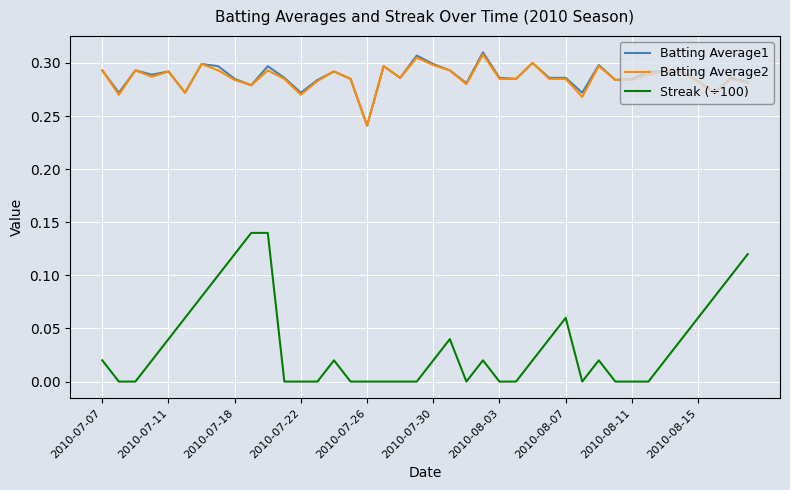

What is the sum of all Streak (÷100) values?

1.4